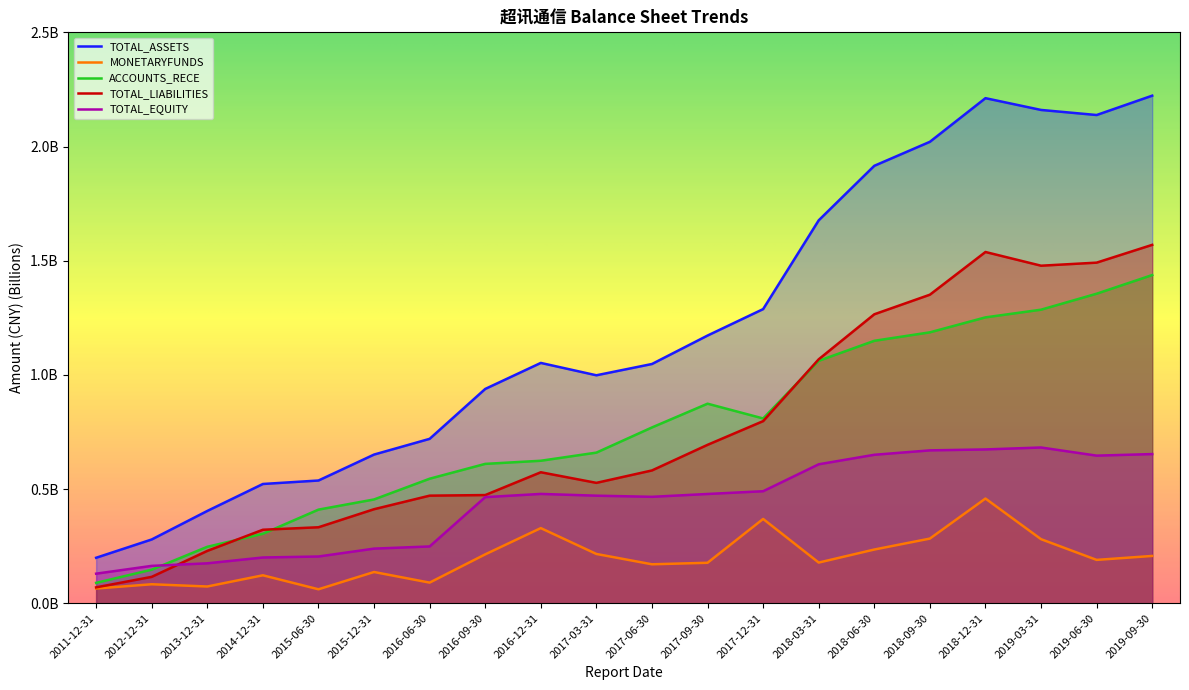

Reading left to right, transcribe all the data shown in this chart.

TOTAL_ASSETS: 0.2	0.3	0.4	0.5	0.5	0.7	0.7	0.9	1.1	1.0	1.0	1.2	1.3	1.7	1.9	2.0	2.2	2.2	2.1	2.2
MONETARYFUNDS: 0.1	0.1	0.1	0.1	0.1	0.1	0.1	0.2	0.3	0.2	0.2	0.2	0.4	0.2	0.2	0.3	0.5	0.3	0.2	0.2
ACCOUNTS_RECE: 0.1	0.1	0.2	0.3	0.4	0.5	0.5	0.6	0.6	0.7	0.8	0.9	0.8	1.1	1.1	1.2	1.3	1.3	1.4	1.4
TOTAL_LIABILITIES: 0.1	0.1	0.2	0.3	0.3	0.4	0.5	0.5	0.6	0.5	0.6	0.7	0.8	1.1	1.3	1.4	1.5	1.5	1.5	1.6
TOTAL_EQUITY: 0.1	0.2	0.2	0.2	0.2	0.2	0.2	0.5	0.5	0.5	0.5	0.5	0.5	0.6	0.7	0.7	0.7	0.7	0.6	0.7